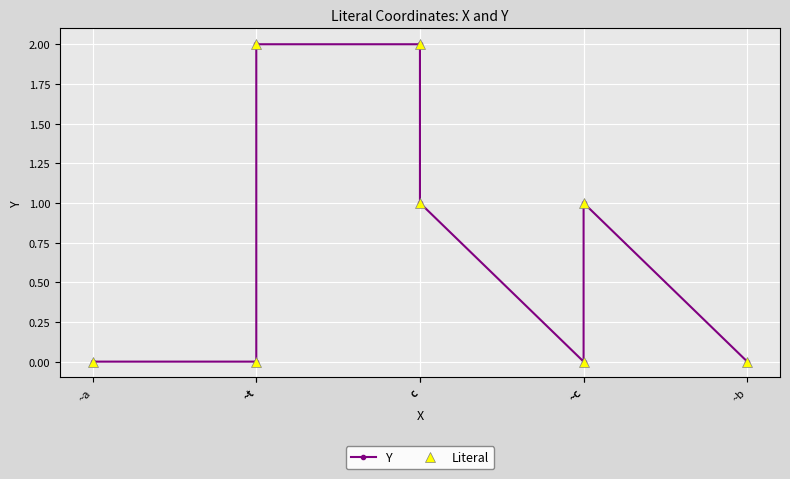

What are all the series names shown in the legend?

Y, Literal